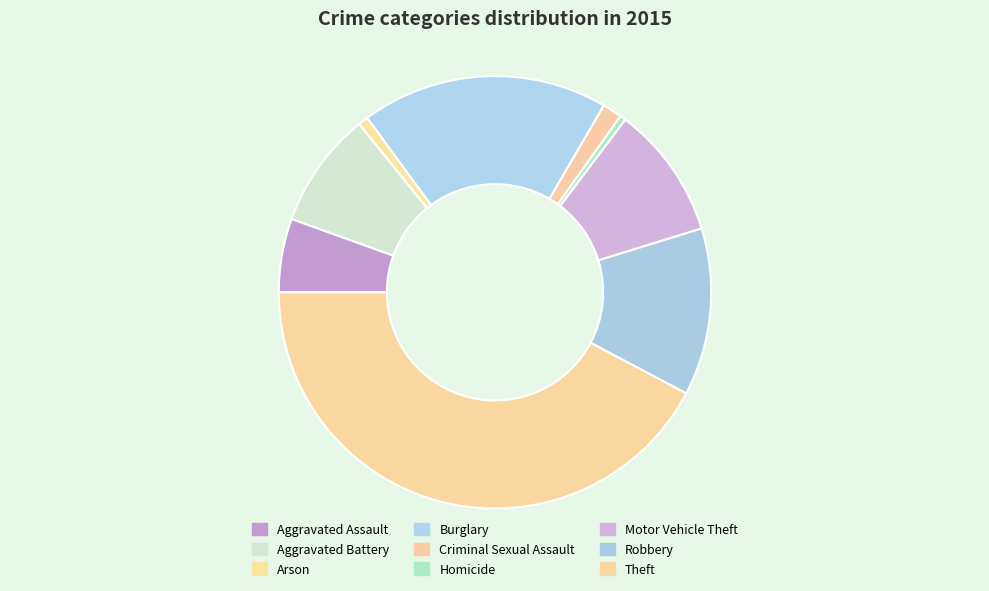

How much of the chart is everything except Arson?

99.3%